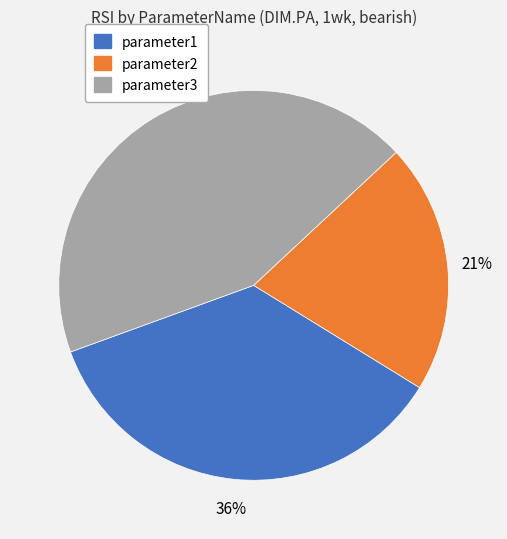

Is the sum of parameter3 and parameter1 greater than half?

Yes